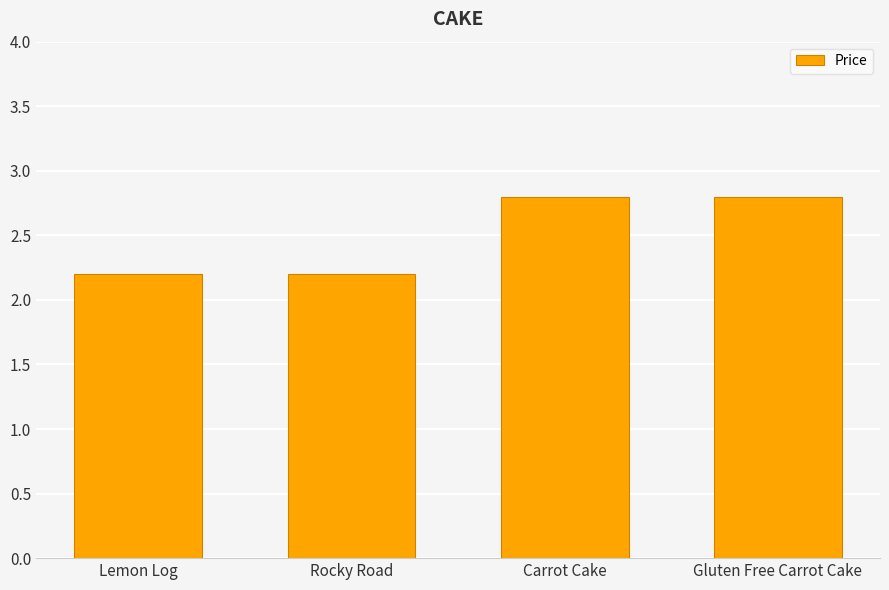

Reading left to right, what are all the values shown in this chart?

2.2	2.2	2.8	2.8